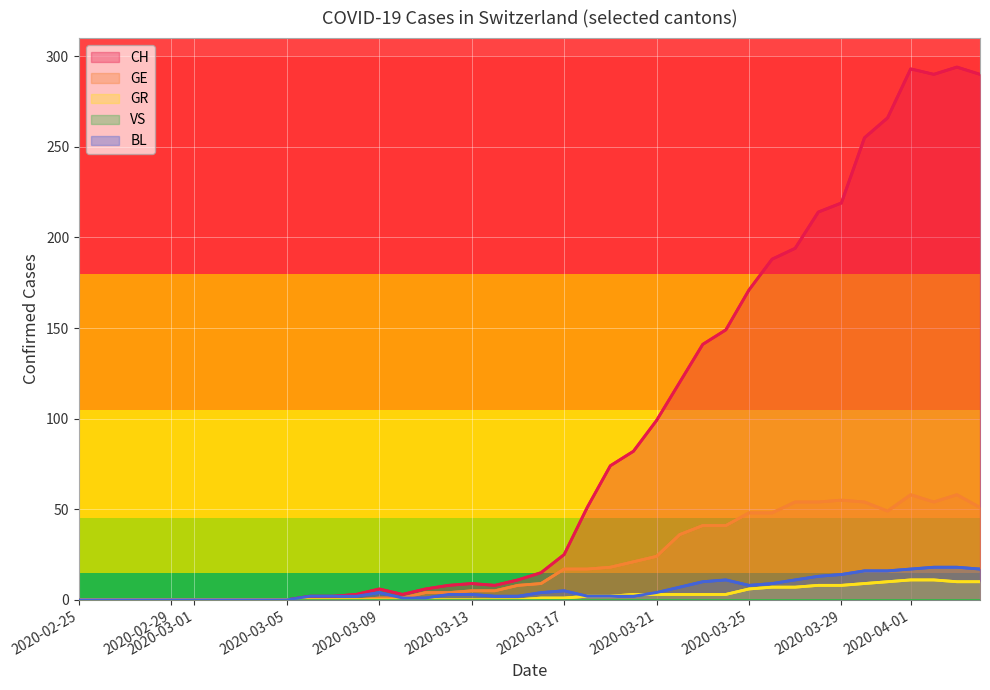

Reading right to left, transcribe all the data shown in this chart.

CH: 290	294	290	293	266	255	219	214	194	188	171	149	141	120	99	82	74	51	25	15	11	8	9	8	6	3	6	3	2	2	0	0	0	0	0	0	0	0	0	0
GE: 51	58	54	58	49	54	55	54	54	48	48	41	41	36	24	21	18	17	17	9	8	5	5	4	4	1	1	0	0	0	0	0	0	0	0	0	0	0	0	0
GR: 10	10	11	11	10	9	8	8	7	7	6	3	3	3	3	3	2	2	1	1	0	0	0	0	0	0	0	0	0	0	0	0	0	0	0	0	0	0	0	0
VS: 0	0	0	0	0	0	0	0	0	0	0	0	0	0	0	0	0	0	0	0	0	0	0	0	0	0	0	0	0	0	0	0	0	0	0	0	0	0	0	0
BL: 17	18	18	17	16	16	14	13	11	9	8	11	10	7	4	2	2	2	5	4	2	2	3	3	1	1	4	2	2	2	0	0	0	0	0	0	0	0	0	0